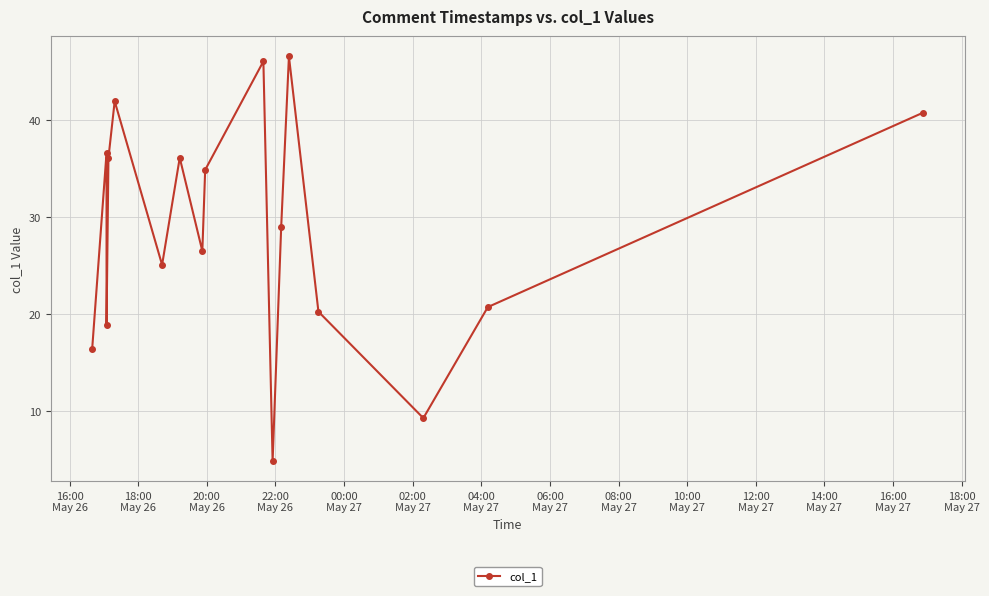

What is the value of the 17th point from the left?

40.8